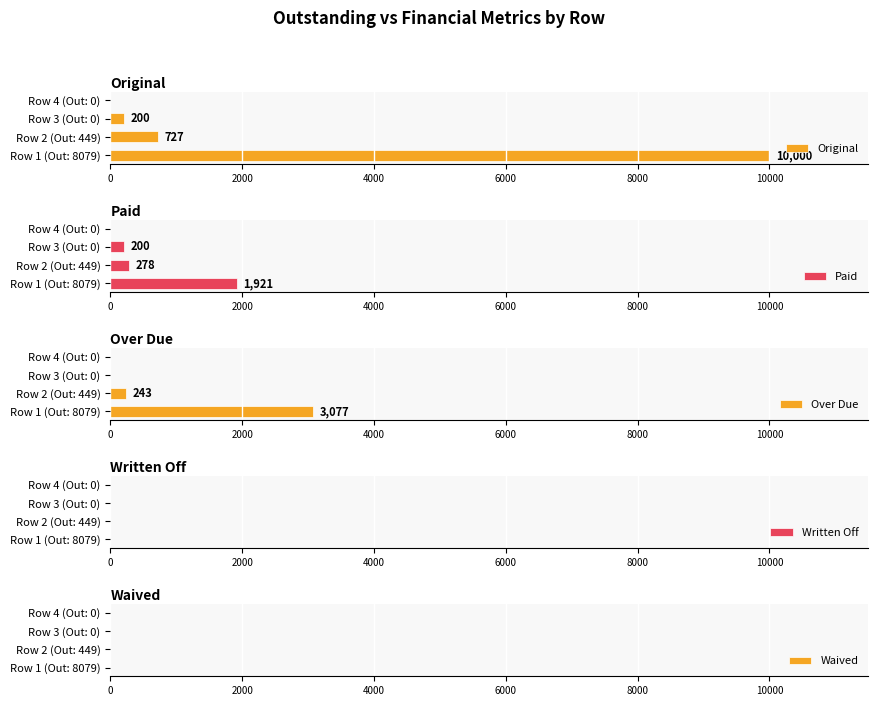

What is the difference between the maximum and minimum values in the Over Due series?

3077.0